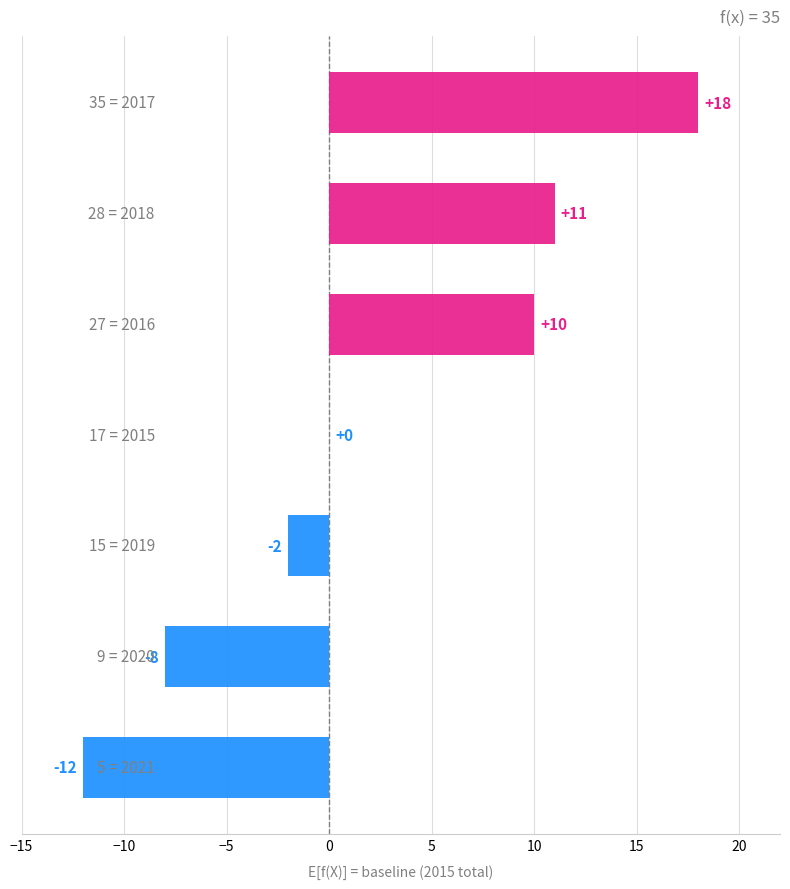

How many categories are shown in the chart?

7